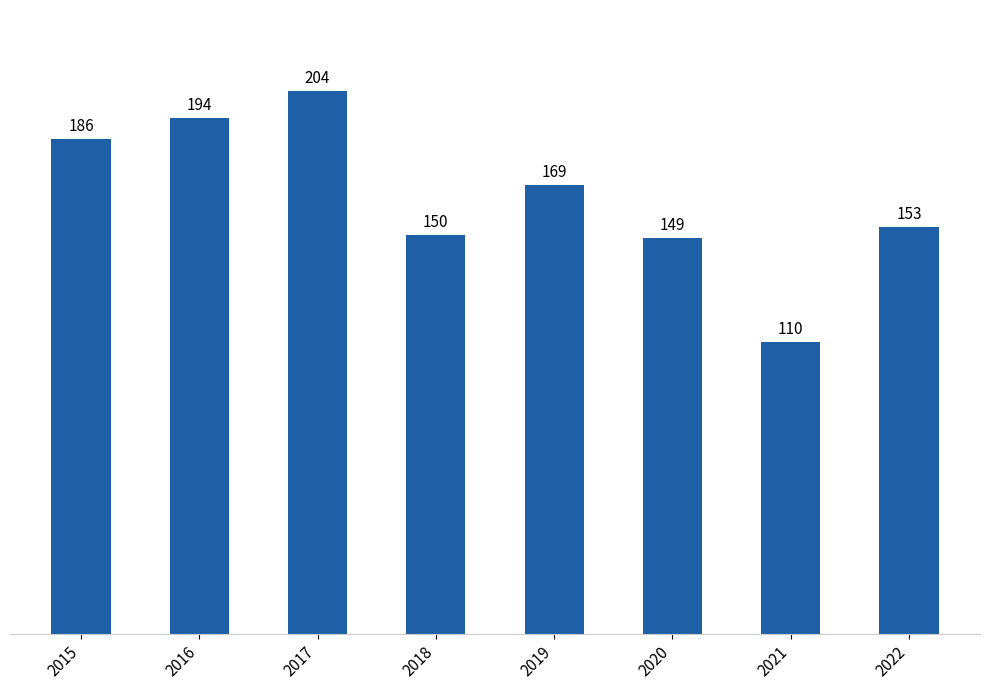

Reading right to left, list all the values displayed in this chart.

153	110	149	169	150	204	194	186